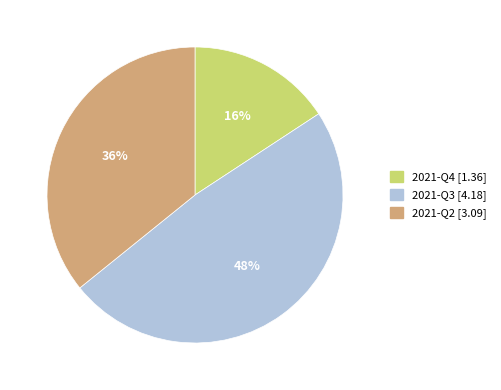

Is the sum of 2021-Q2 and 2021-Q3 greater than half?

Yes